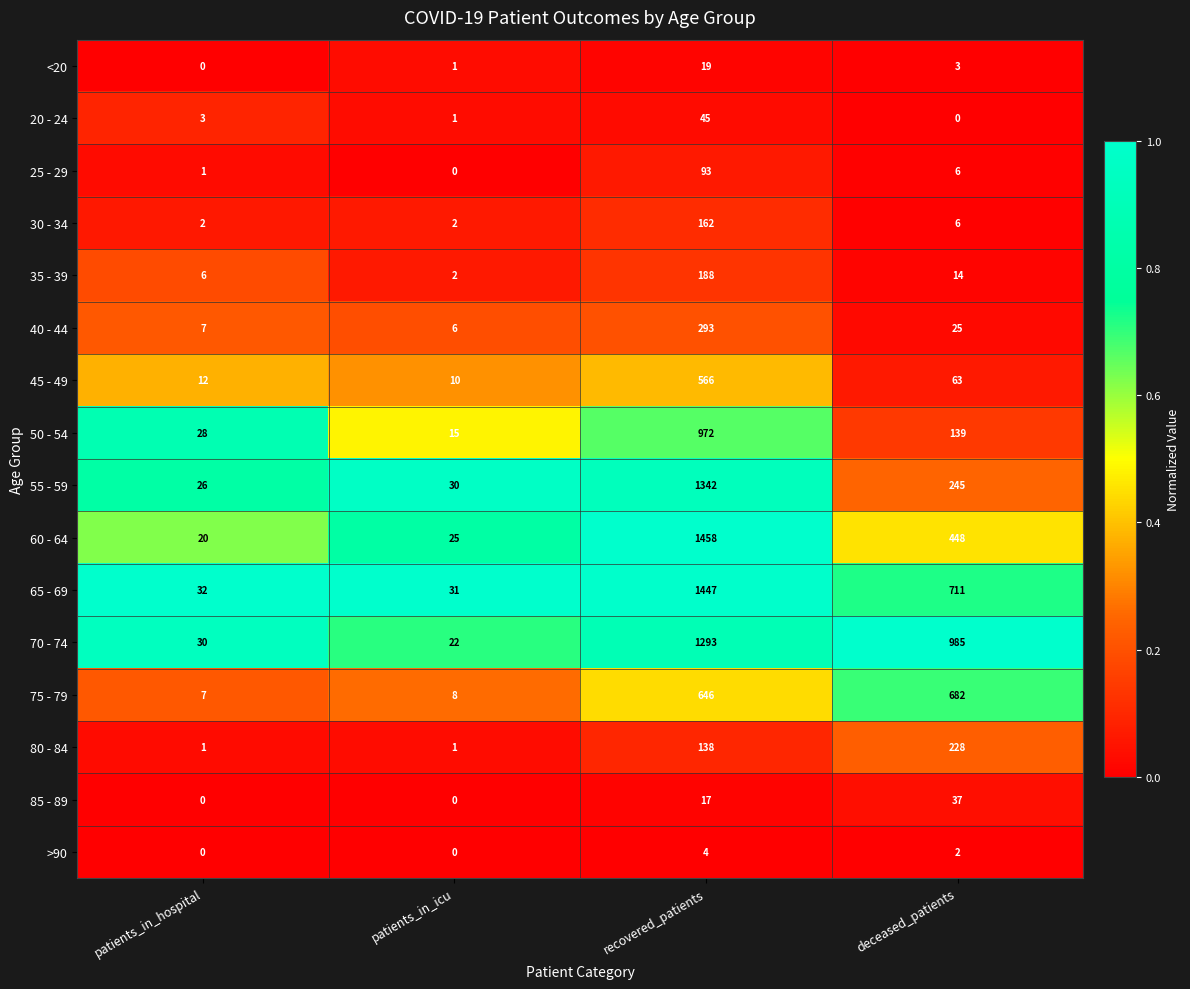

True or false: 70 - 74 has a value of 1342 at deceased_patients.

False